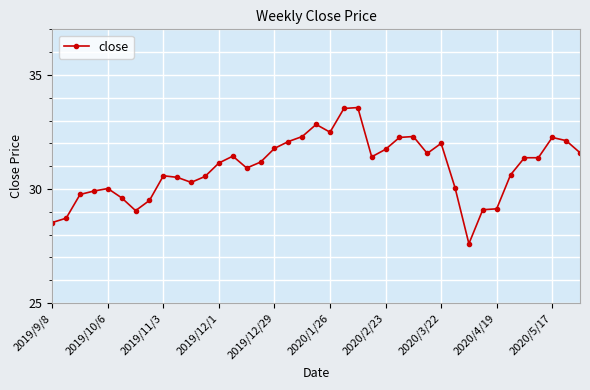

What is the minimum value shown in the chart?

27.6